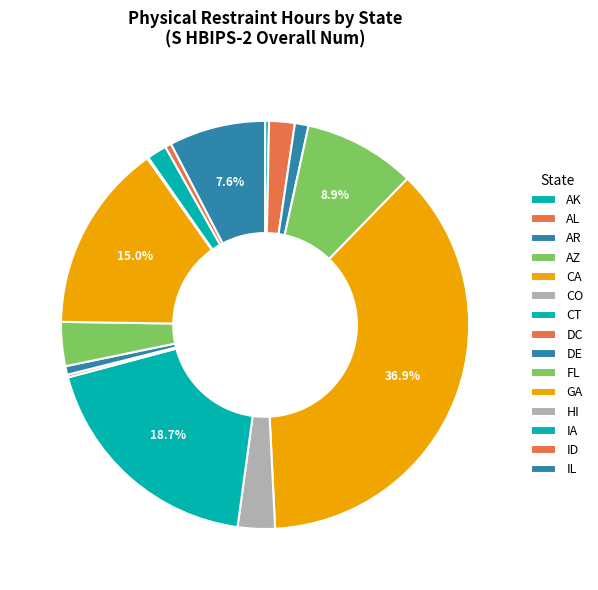

Does any single category account for the majority?

No